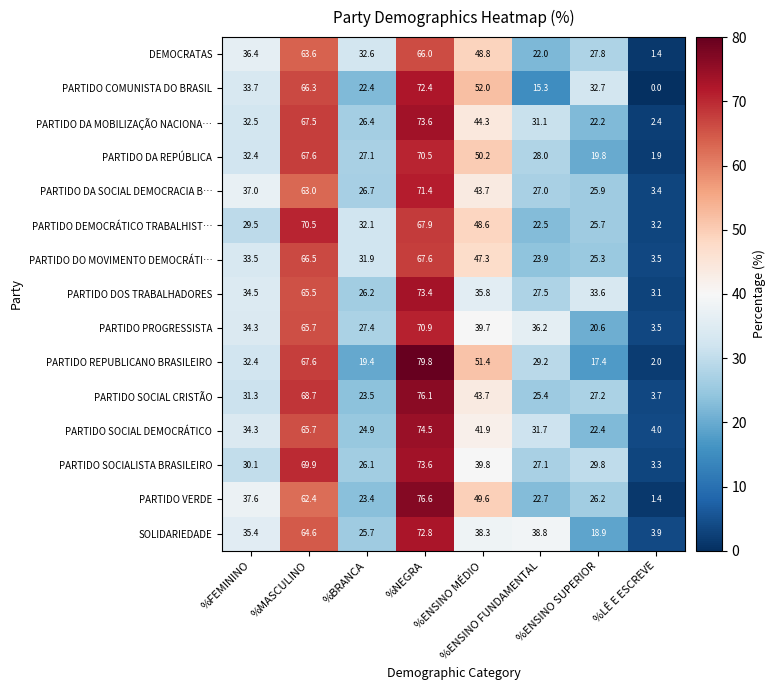

At how many categories does at least one series exceed 22?

7